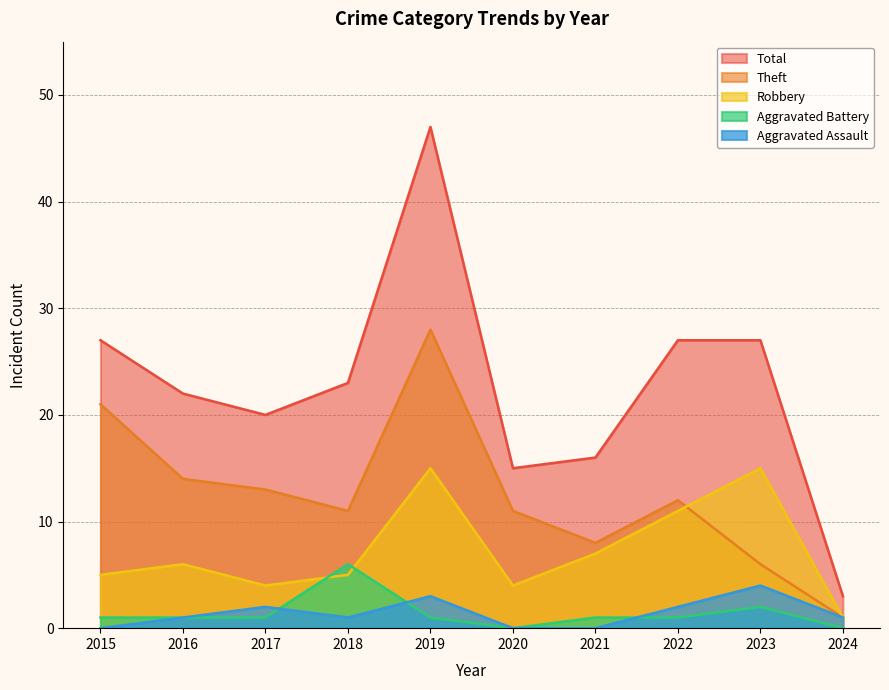

What is the approximate value of Aggravated Assault at 2023?

4